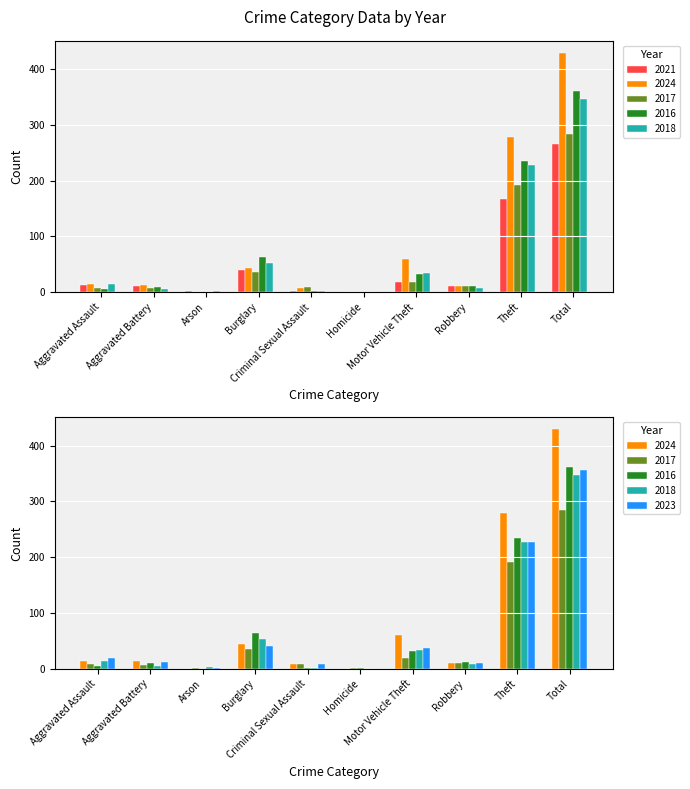

Where does the 2017 series first go above 11?

Burglary